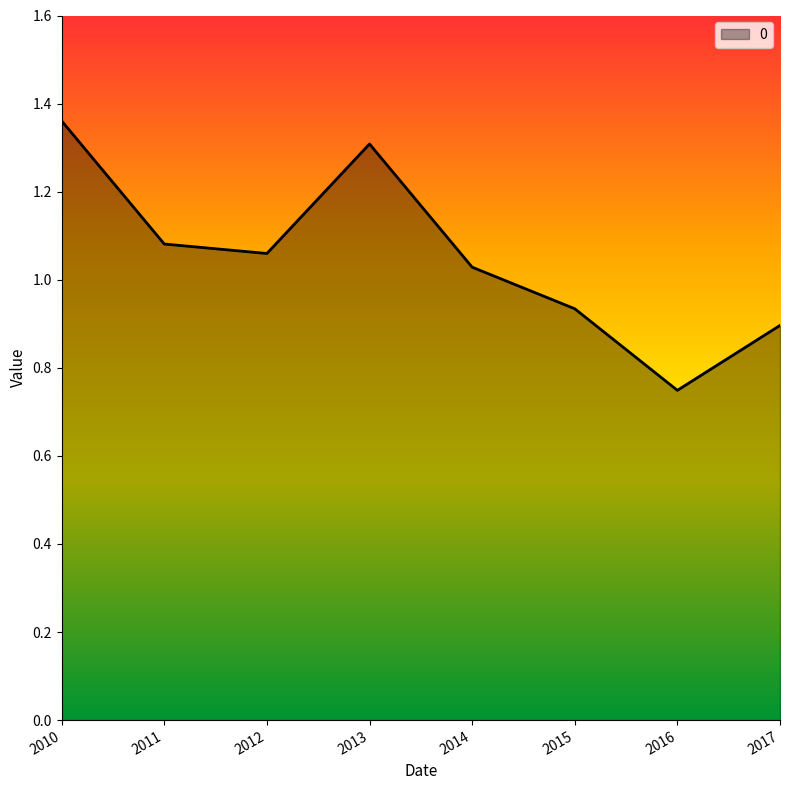

Between 2012 and 2013, which is larger?

2013